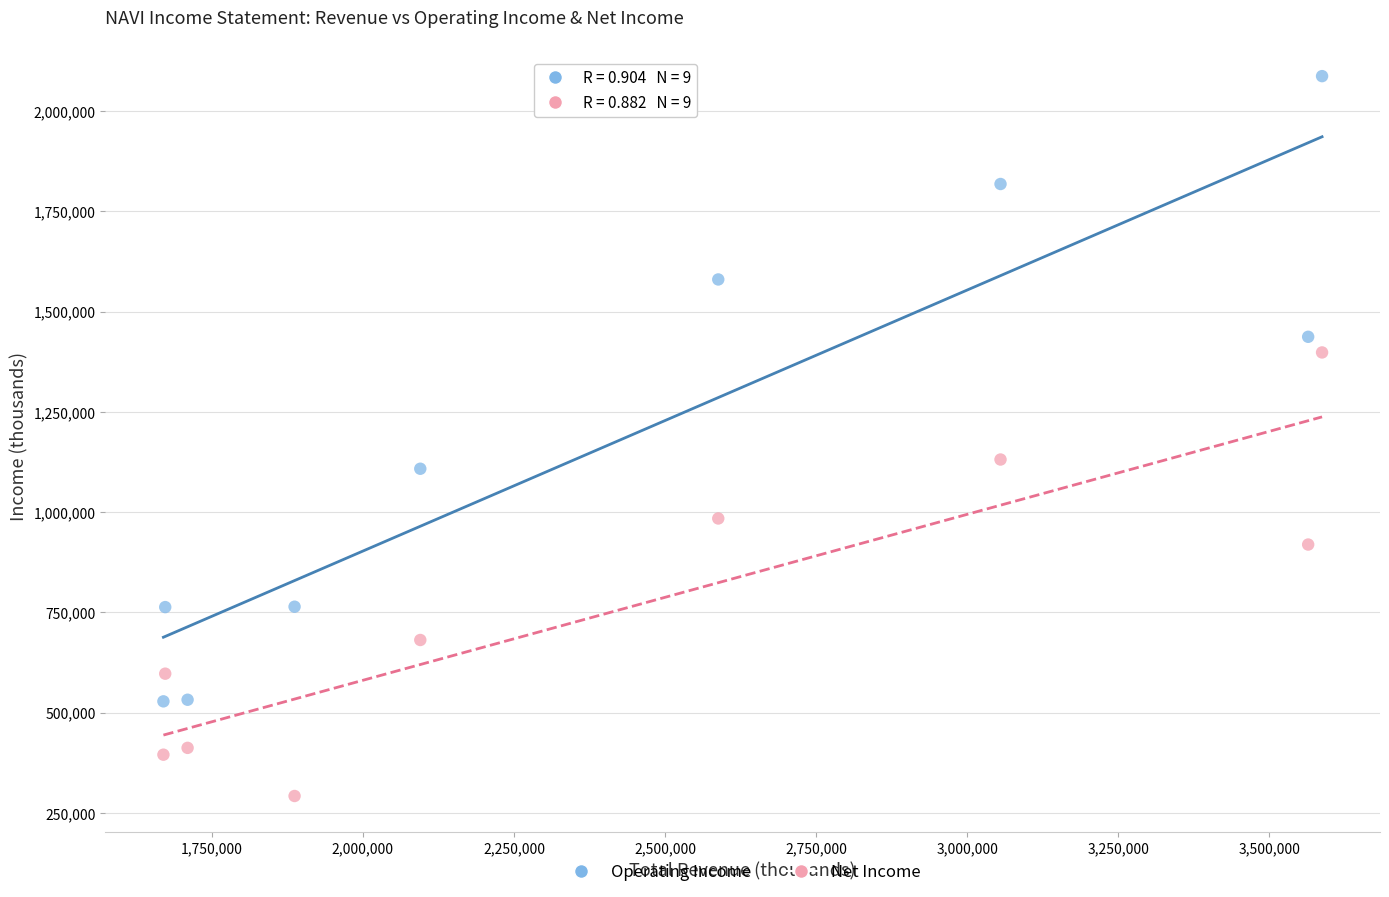

In the Operating Income series, what Y value is closest to 1307500?

1437000